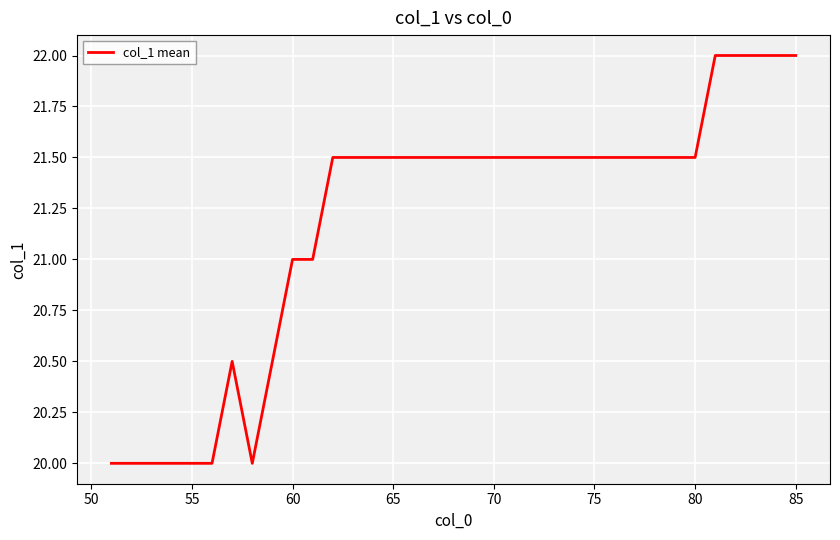

What is the smallest value displayed?

20.0